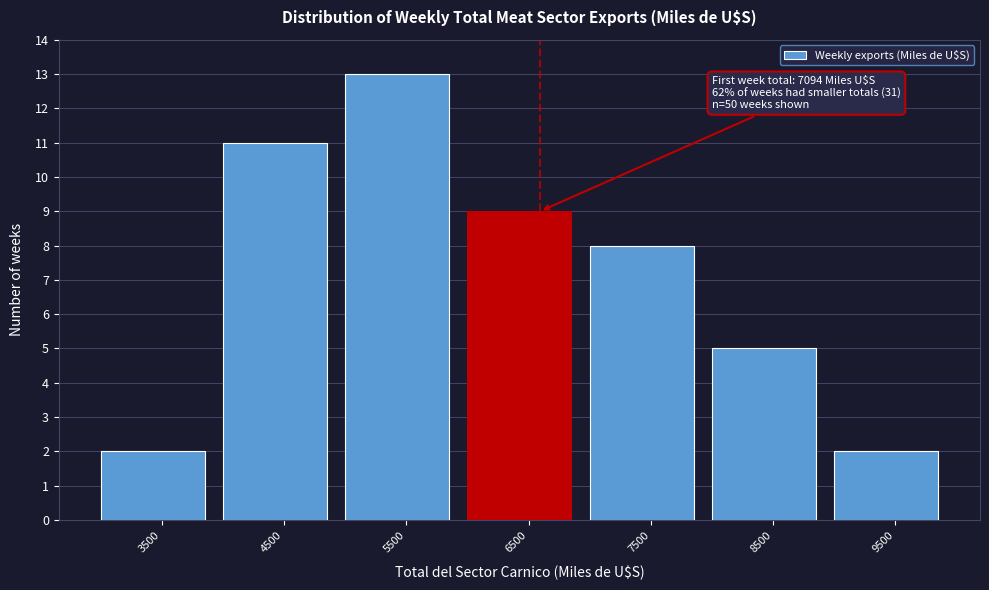

Reading left to right, list all the values displayed in this chart.

2	11	13	9	8	5	2